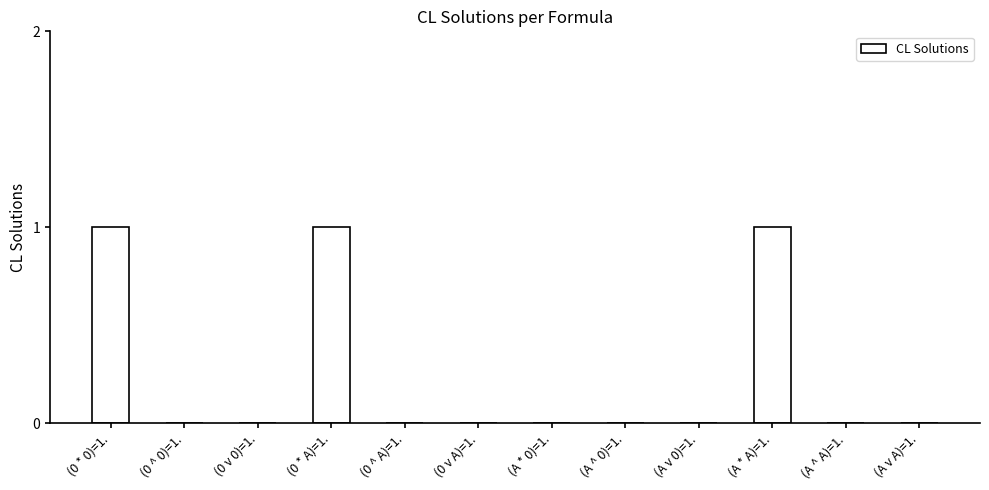

The chart shows a value of 0 at (A v A)=1.. True or false?

True